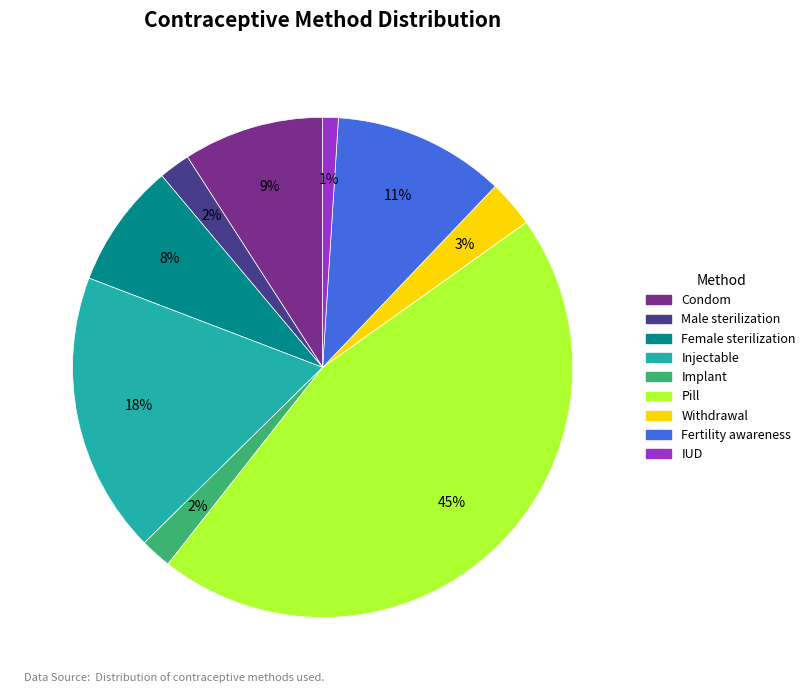

Which has a higher value, Implant or Condom?

Condom